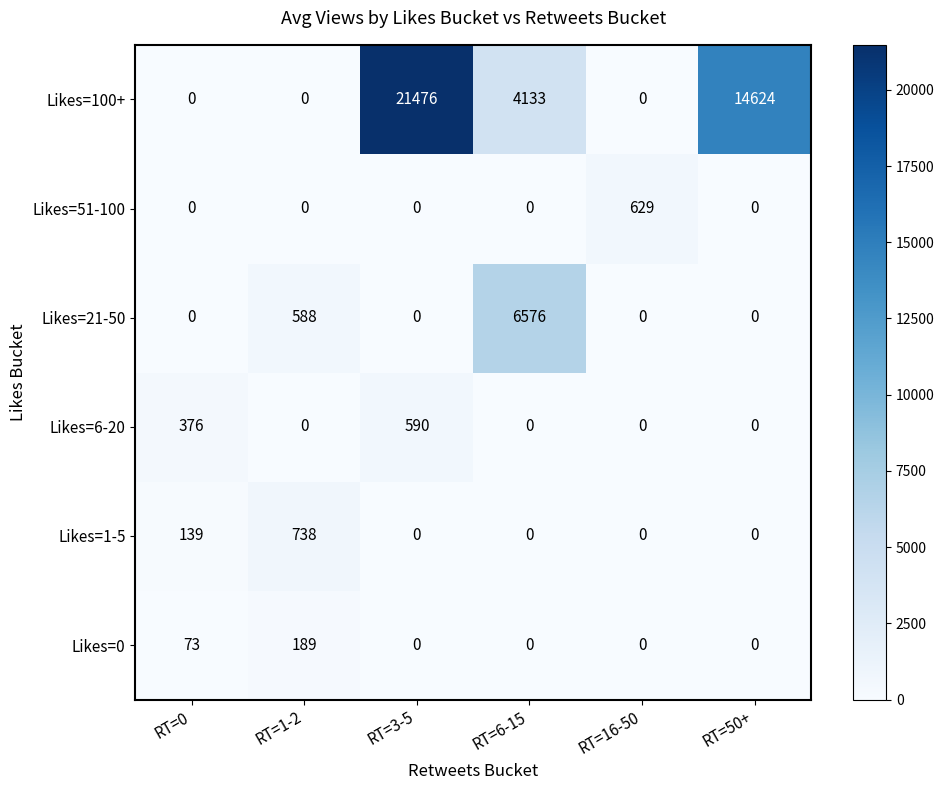

Count the Likes=1-5 values in the range 0 to 139.

5